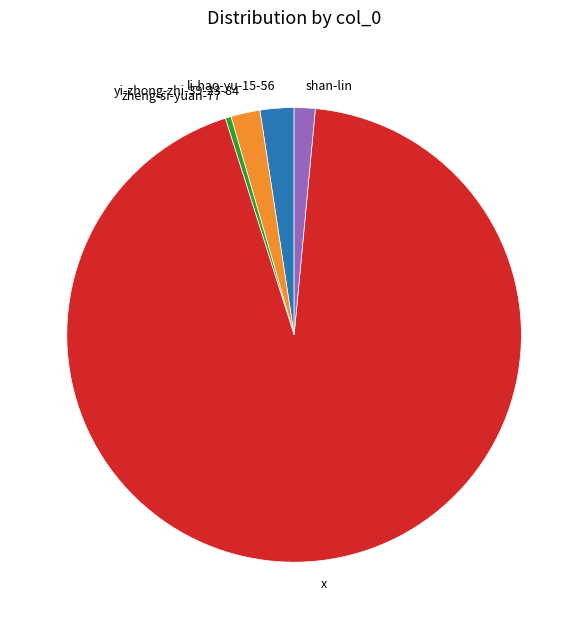

The zheng-si-yuan-77 slice represents 0% of the pie. True or false?

True